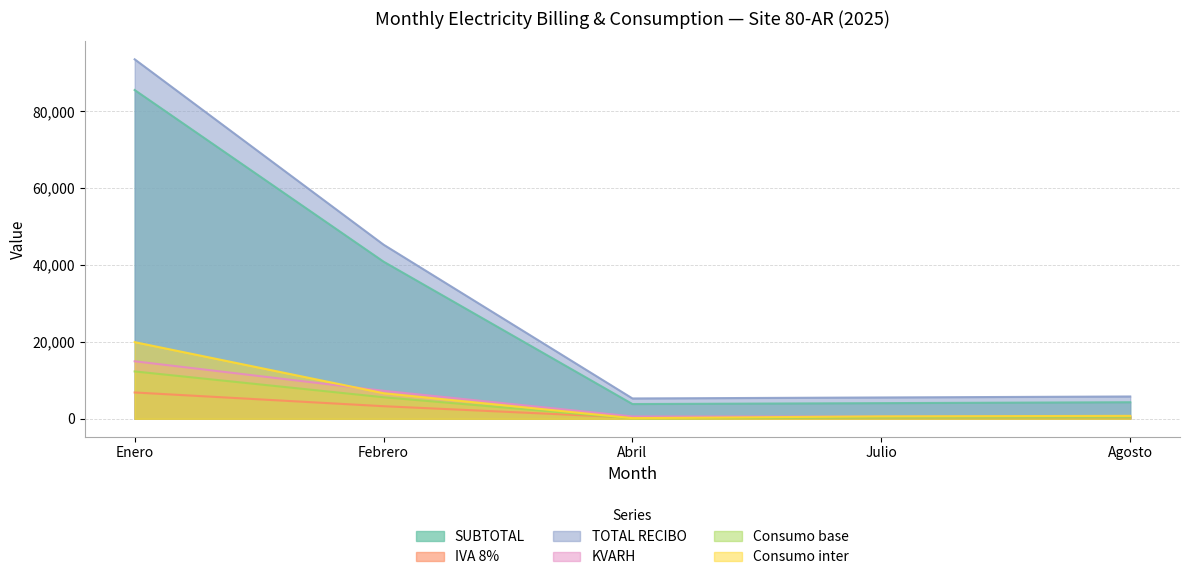

Is the value of Consumo base at Febrero greater than the value of IVA 8% at Julio?

Yes